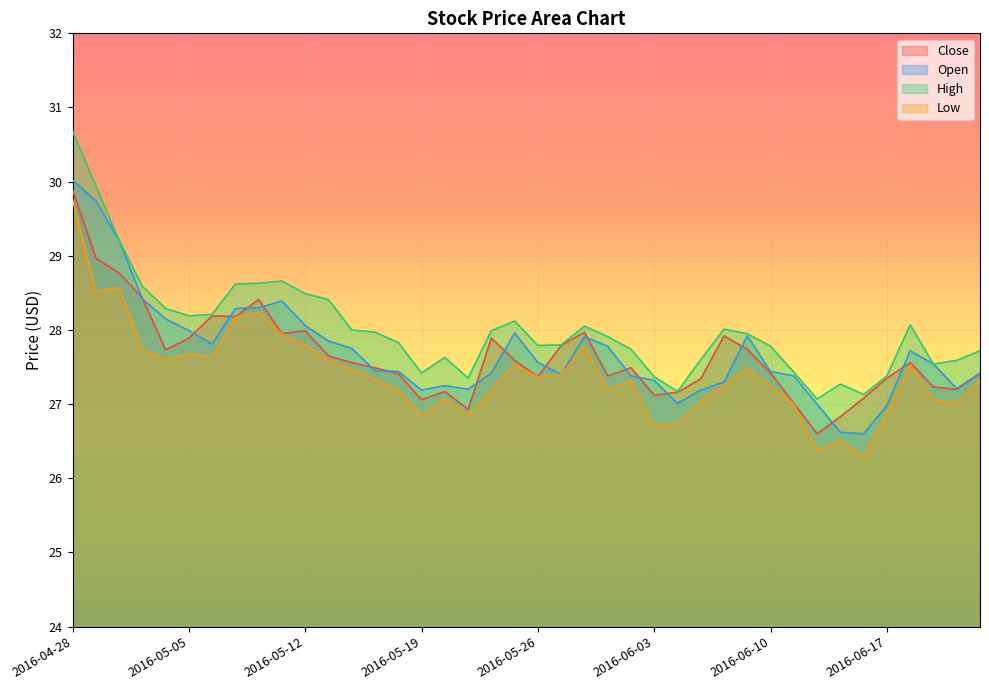

Where does the Open series first go above 27?

2016-04-28